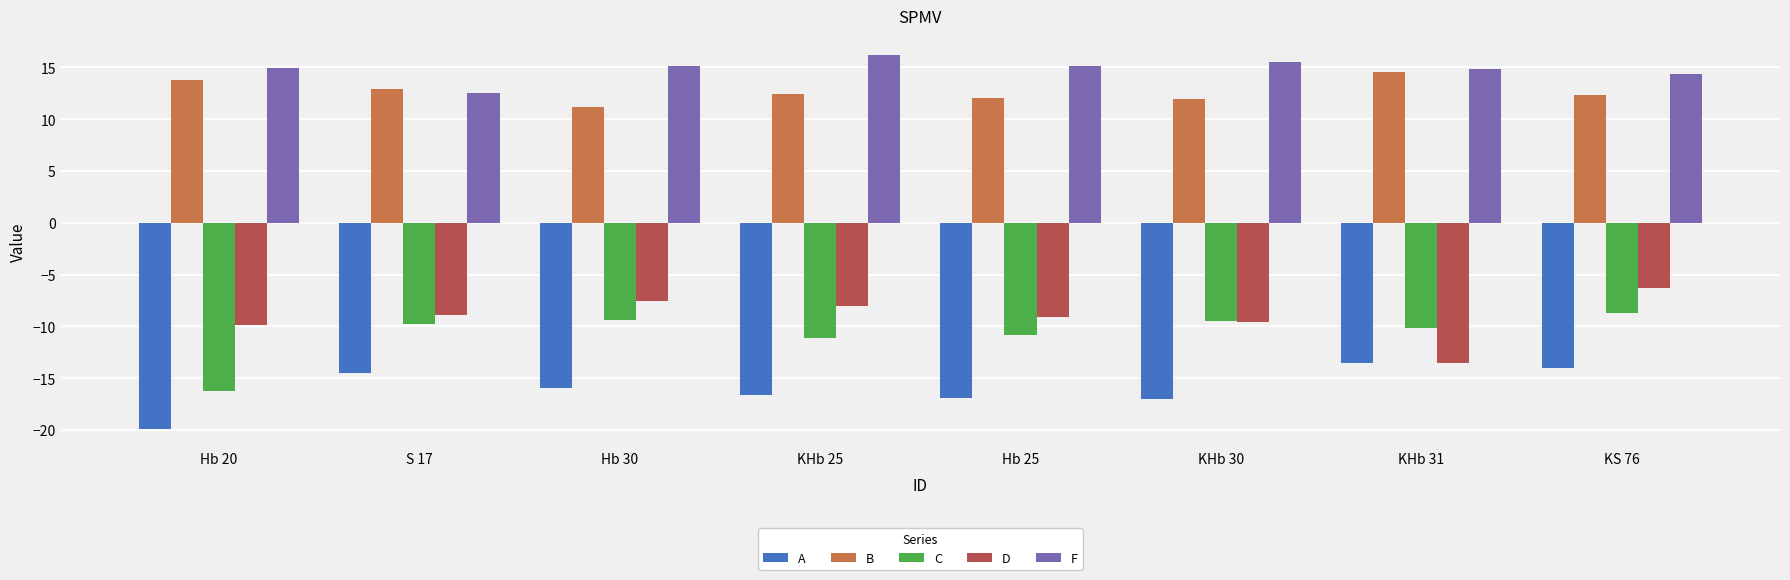

How many series are shown in this chart?

5